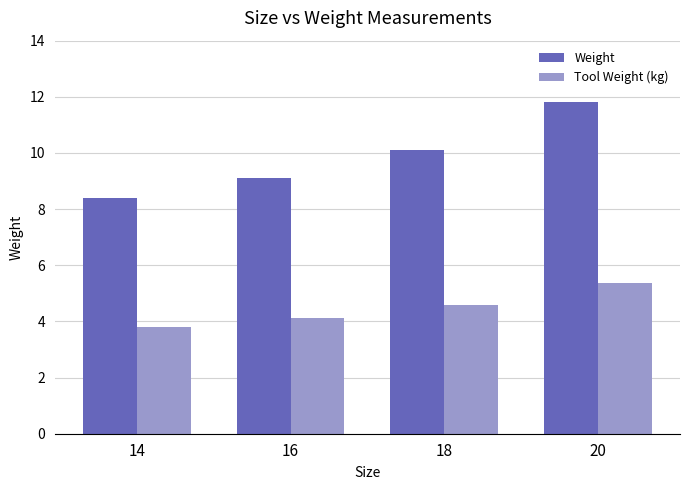

What are all the series names shown in the legend?

Weight, Tool Weight (kg)